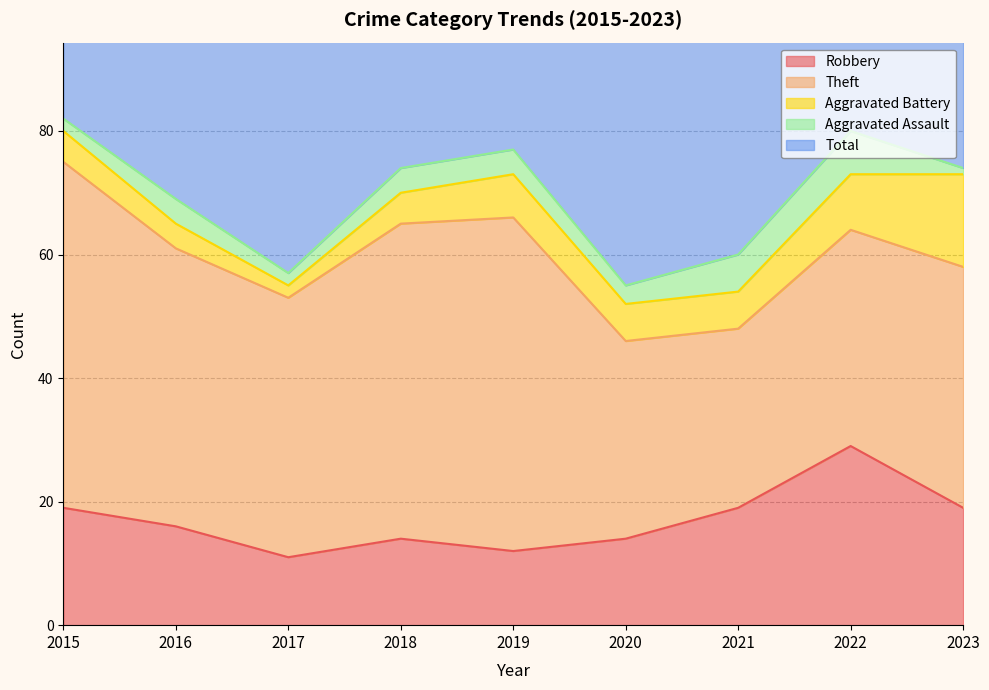

At which category does Aggravated Battery reach its first local valley?

2017